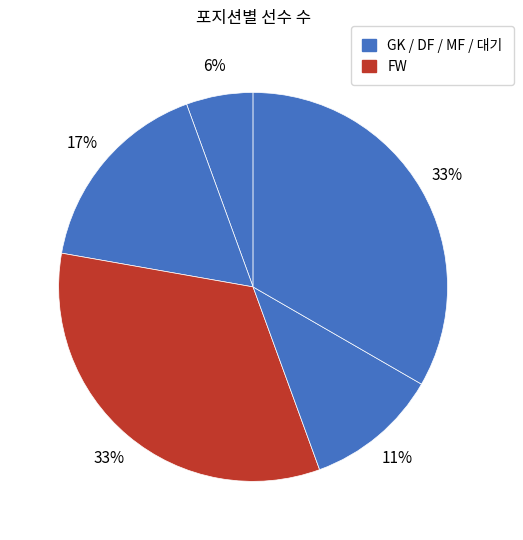

To the nearest percent, what is the average slice percentage?

20%